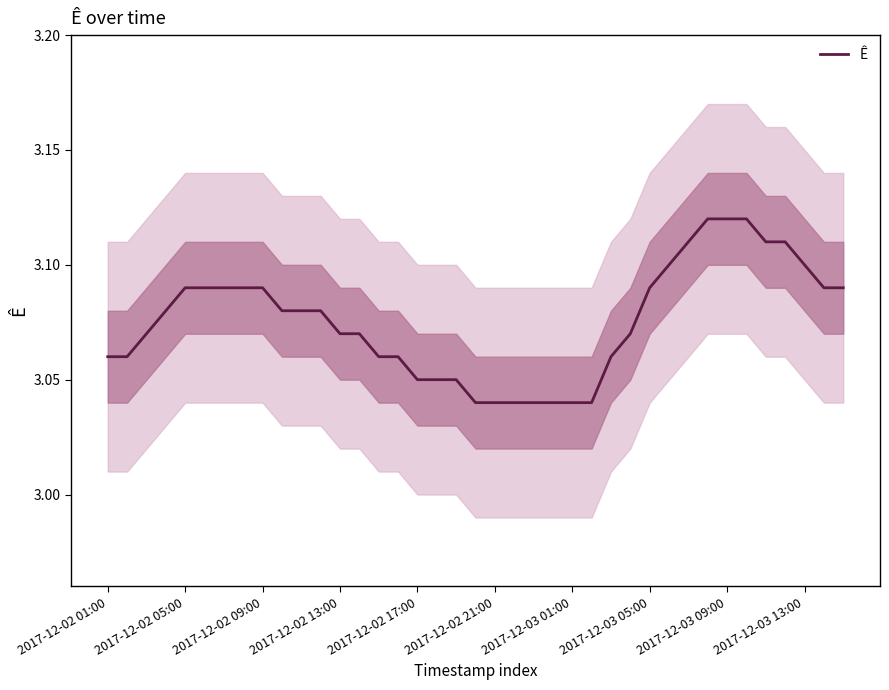

Reading left to right, list all the values displayed in this chart.

3.1	3.1	3.1	3.1	3.1	3.1	3.1	3.1	3.1	3.1	3.1	3.1	3.1	3.1	3.1	3.1	3.0	3.0	3.0	3.0	3.0	3.0	3.0	3.0	3.0	3.0	3.1	3.1	3.1	3.1	3.1	3.1	3.1	3.1	3.1	3.1	3.1	3.1	3.1